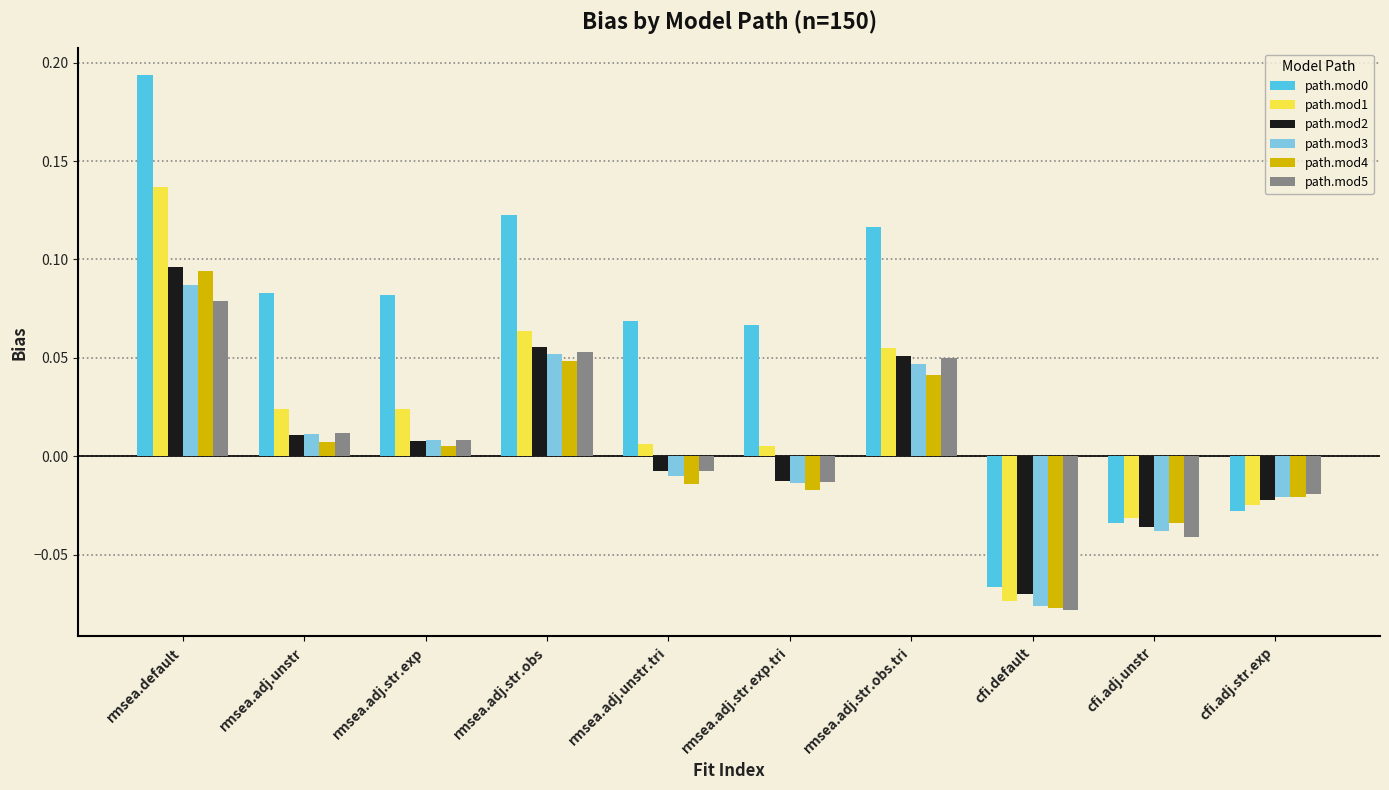

Is the value of path.mod3 at rmsea.default greater than the value of path.mod5 at rmsea.adj.unstr.tri?

Yes